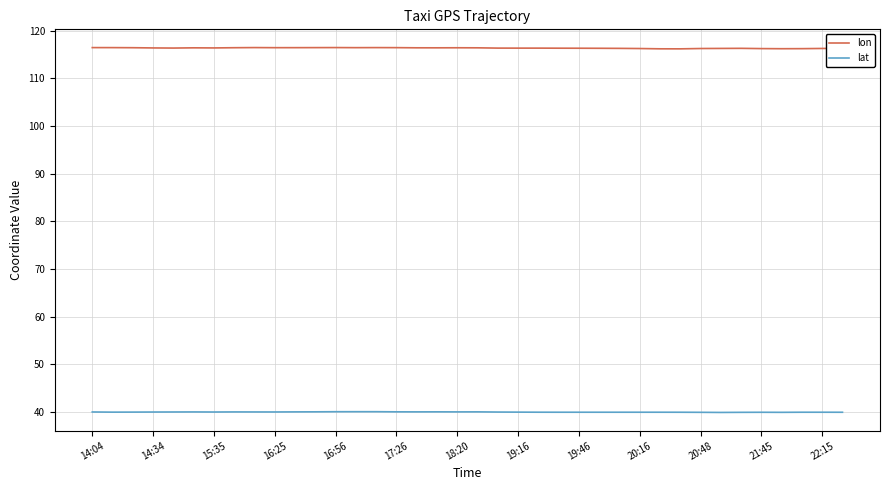

How many lines are shown in the chart?

2